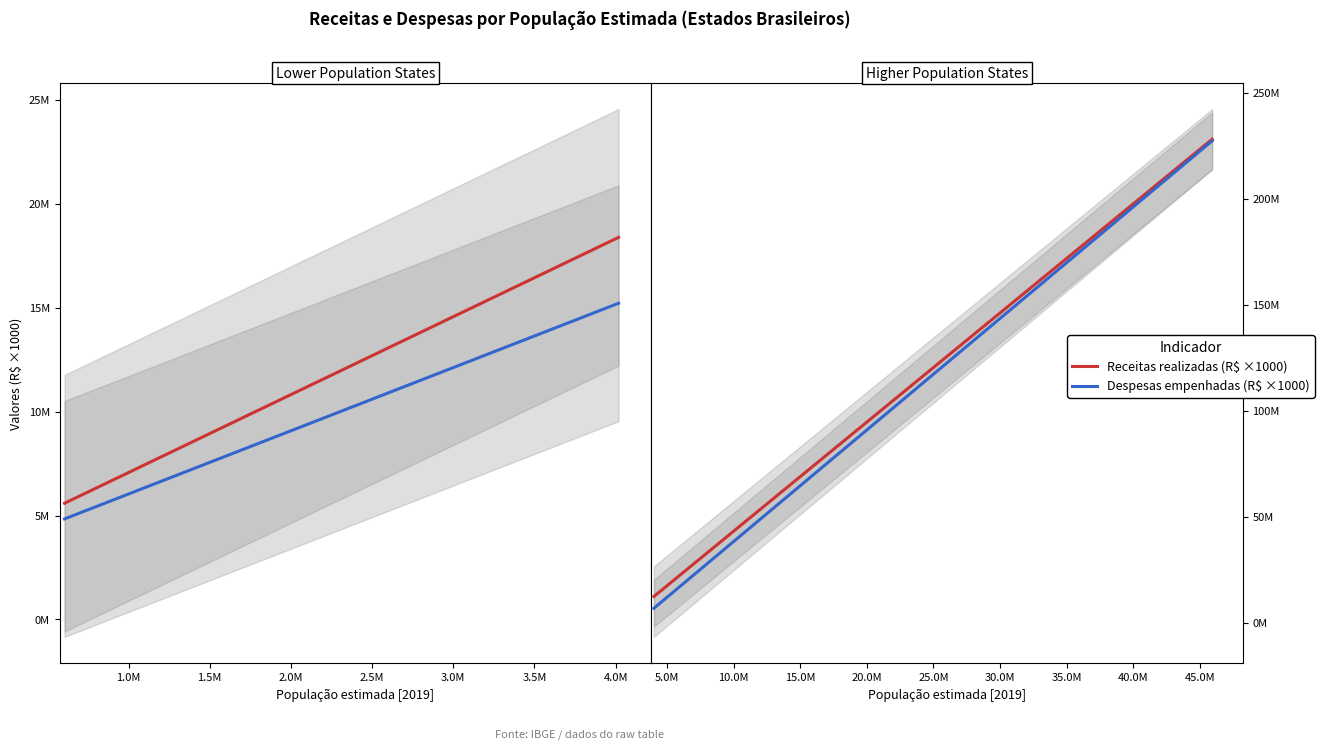

How many categories are shown in the chart?

27